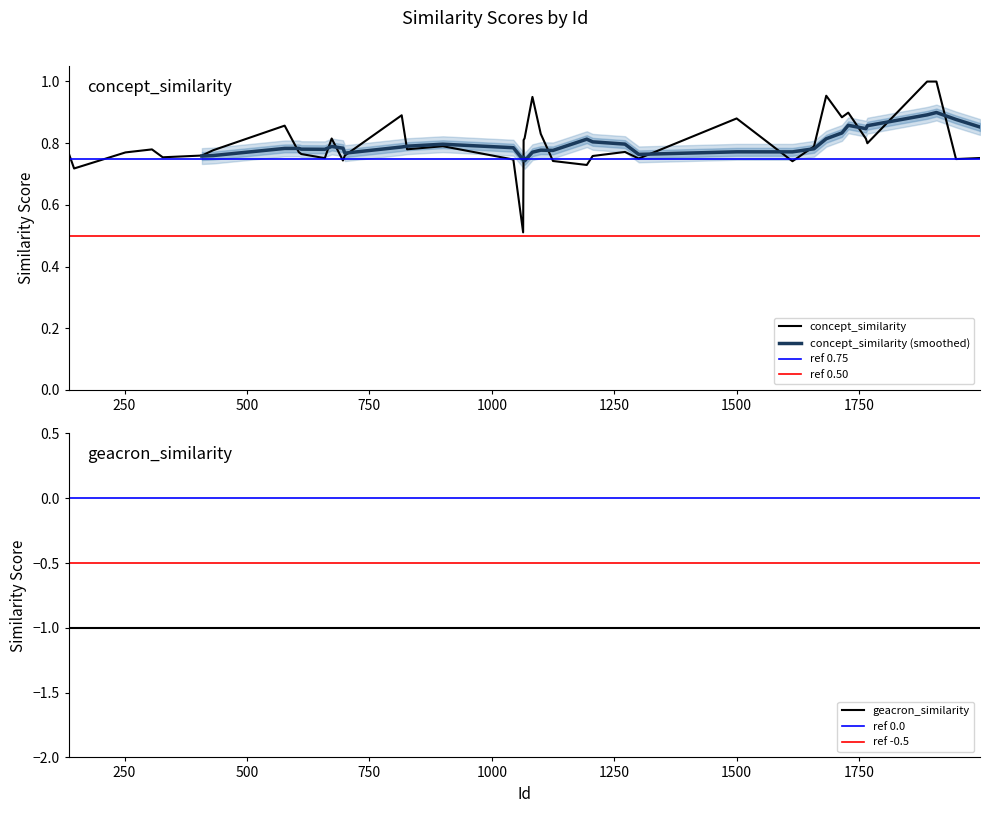

What is the minimum value shown in the chart?

-1.0